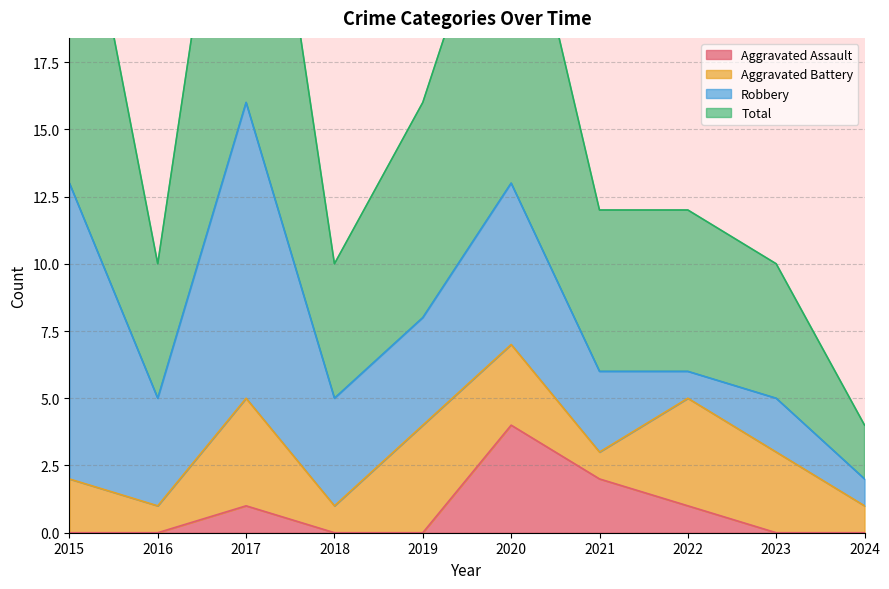

The Aggravated Assault series shows 0 at 2015. True or false?

True